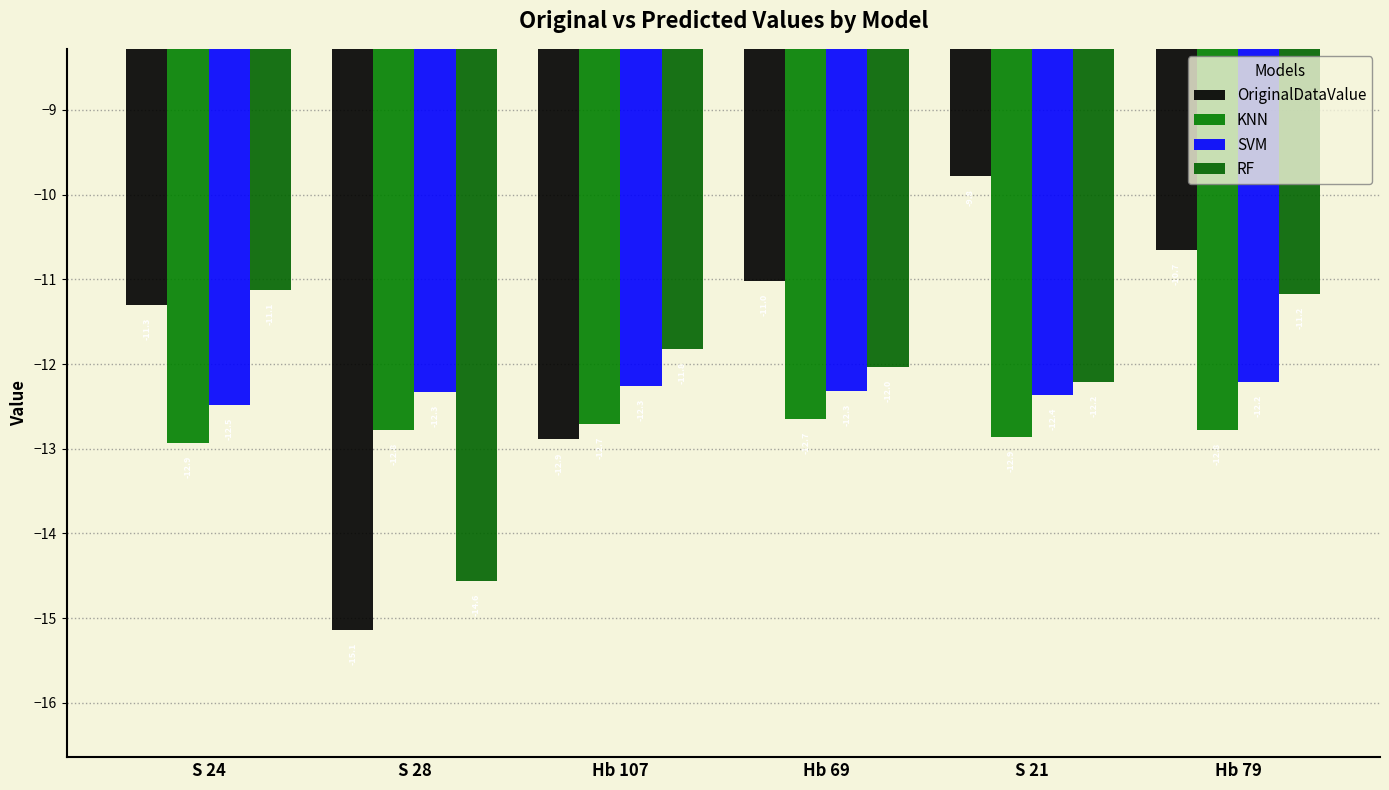

True or false: OriginalDataValue has a value of -15.1 at S 28.

True